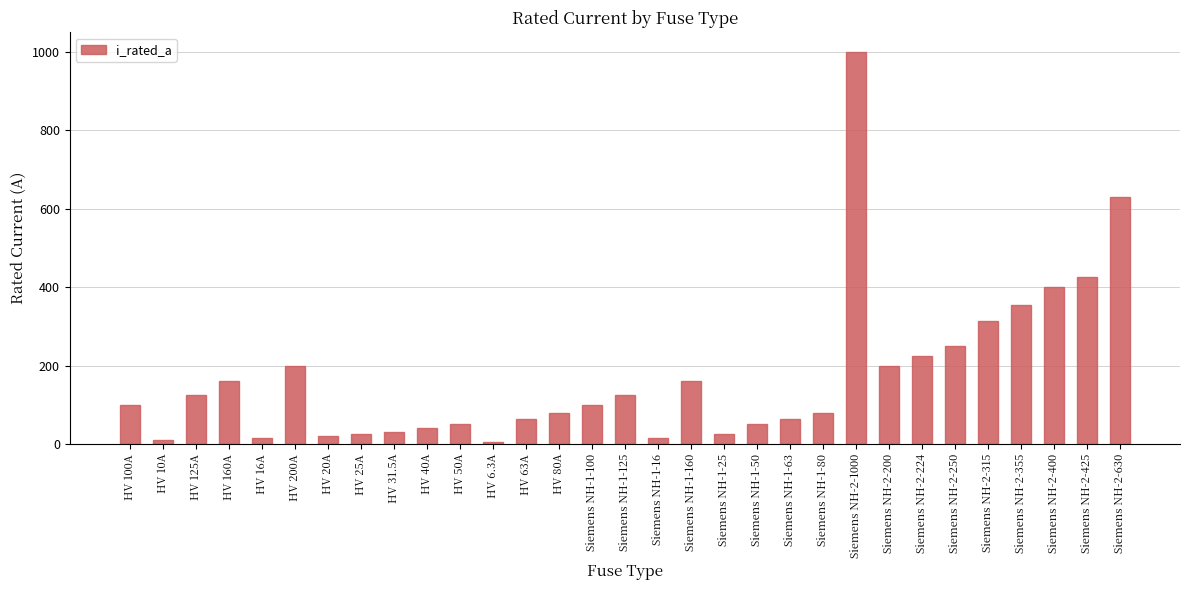

At which label is the value closest to 503?

Siemens NH-2-425